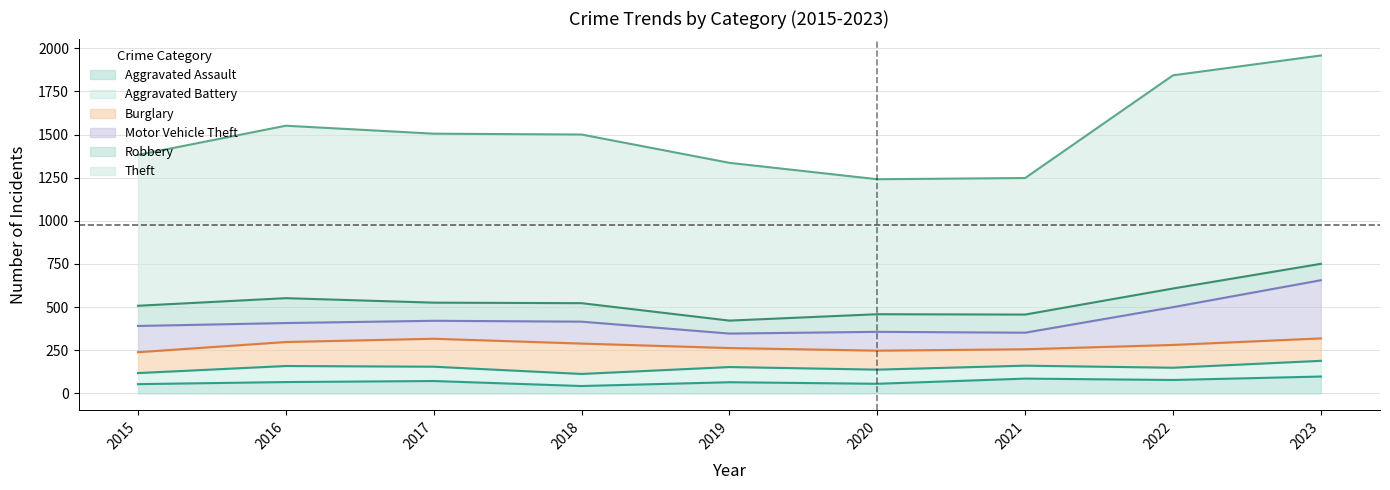

In Aggravated Assault, how many points are higher than both neighbors (excluding endpoints)?

3